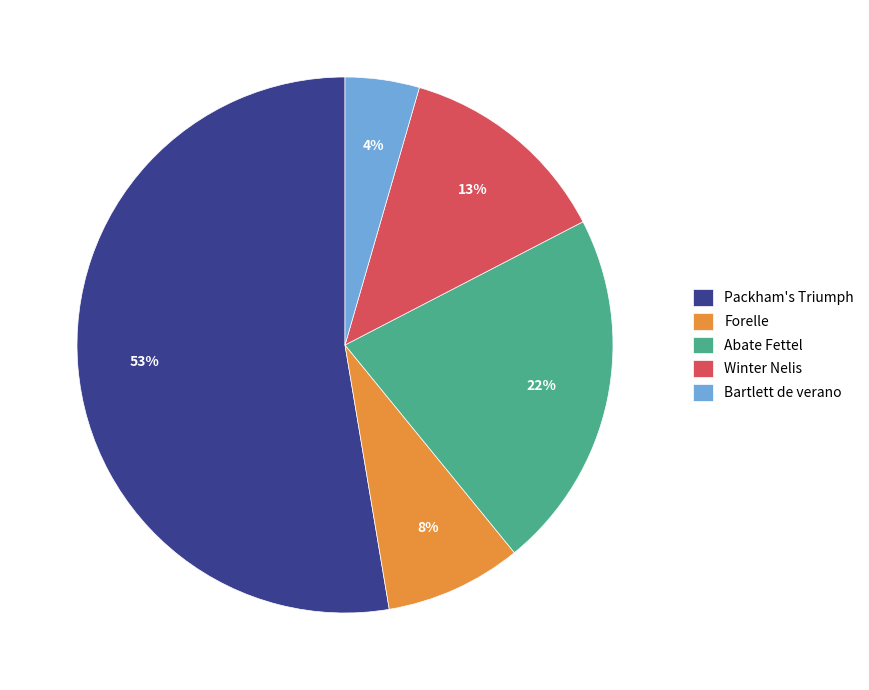

True or false: Abate Fettel accounts for 15% of the total.

False